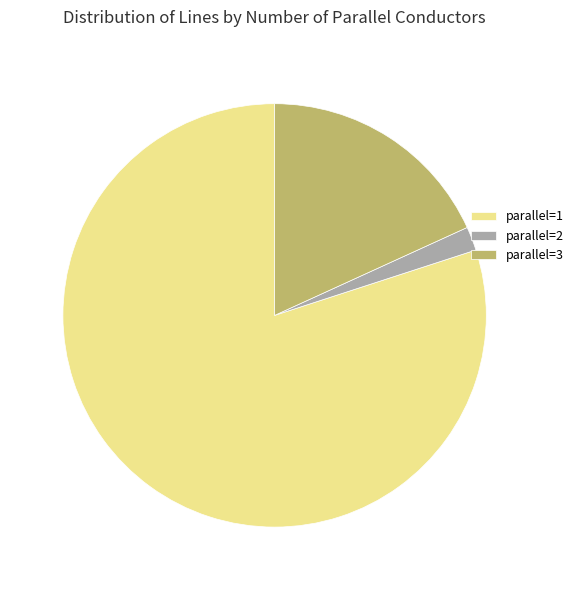

What is the smallest slice in the pie chart?

parallel=2